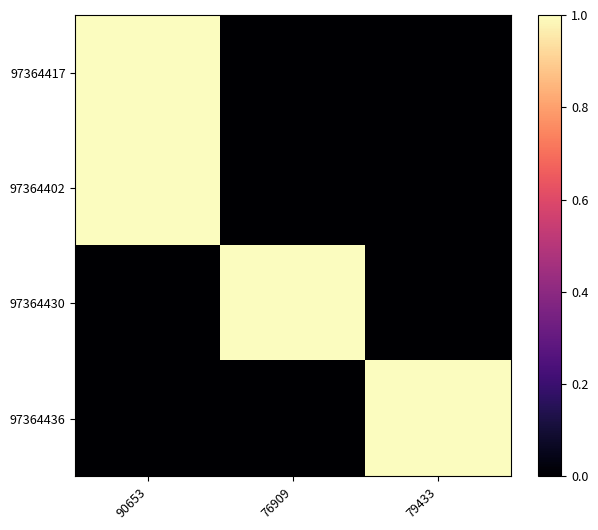

At how many categories does at least one series exceed 0?

3